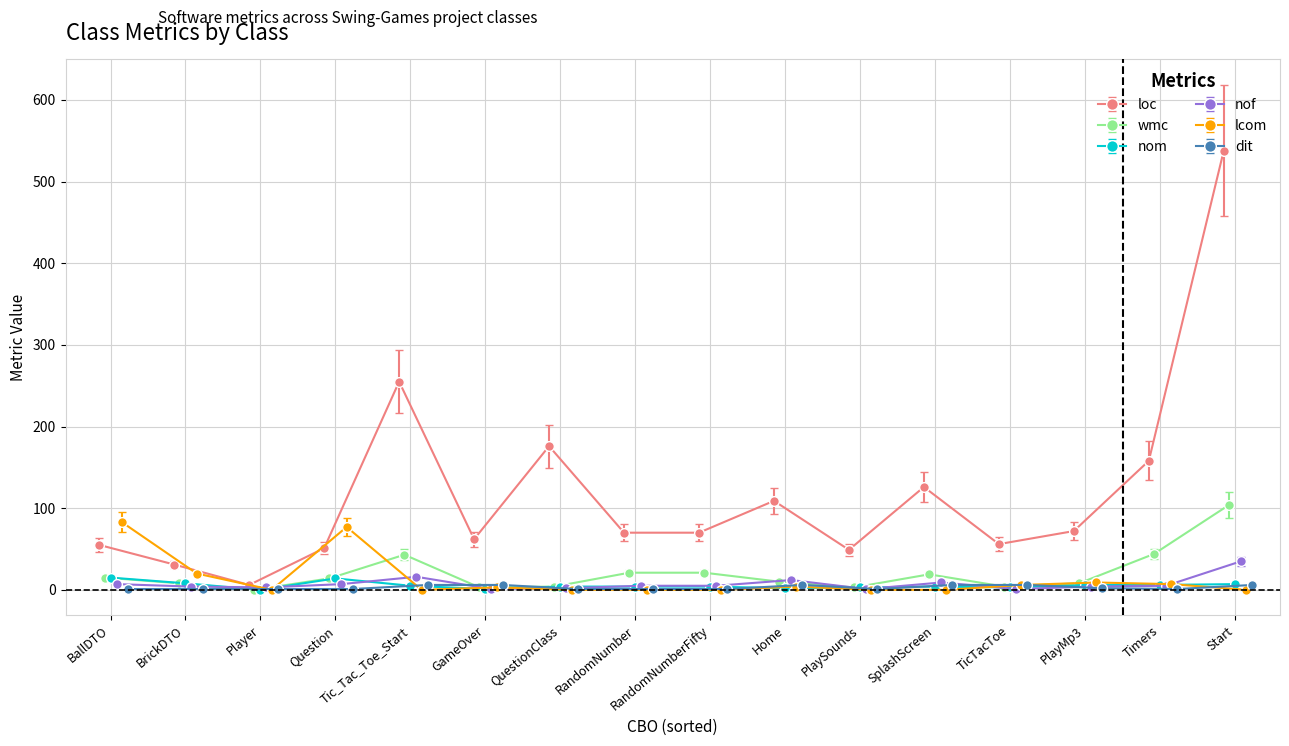

Count the number of data series in this chart.

6